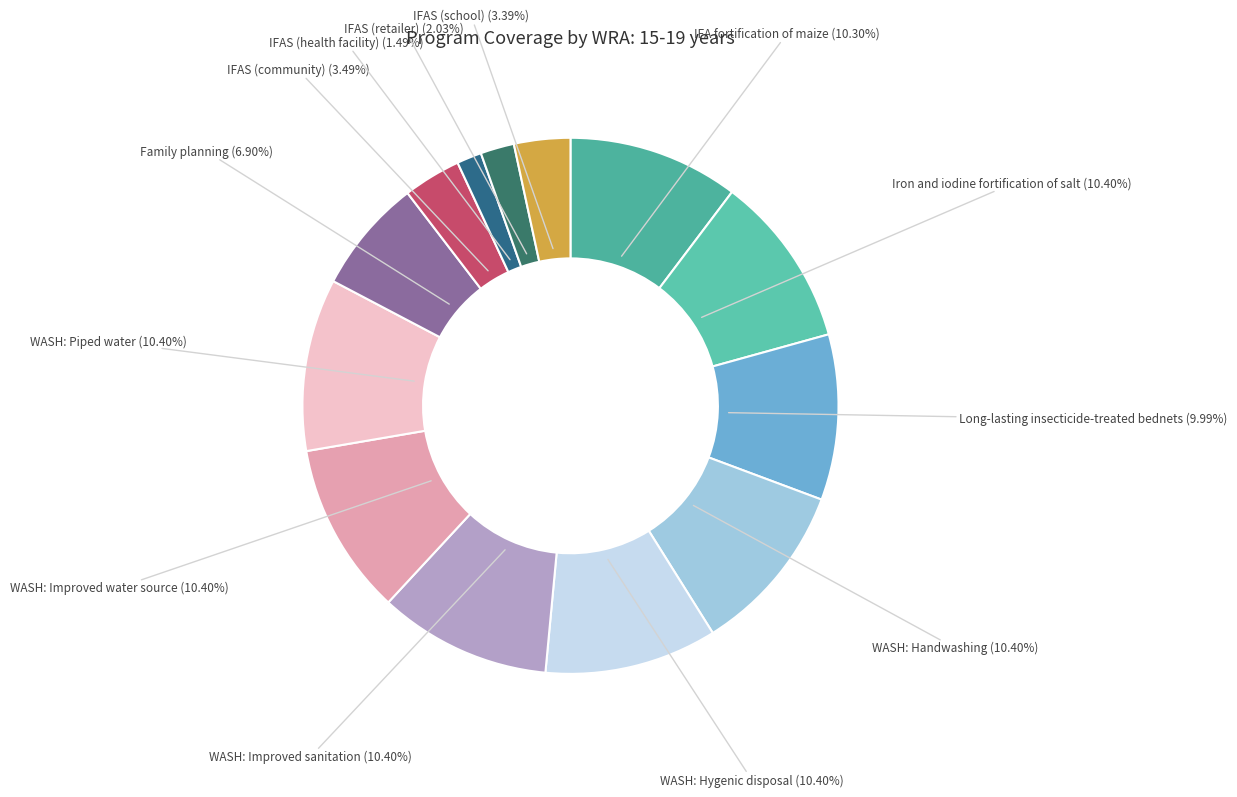

How many segments does this pie chart have?

13